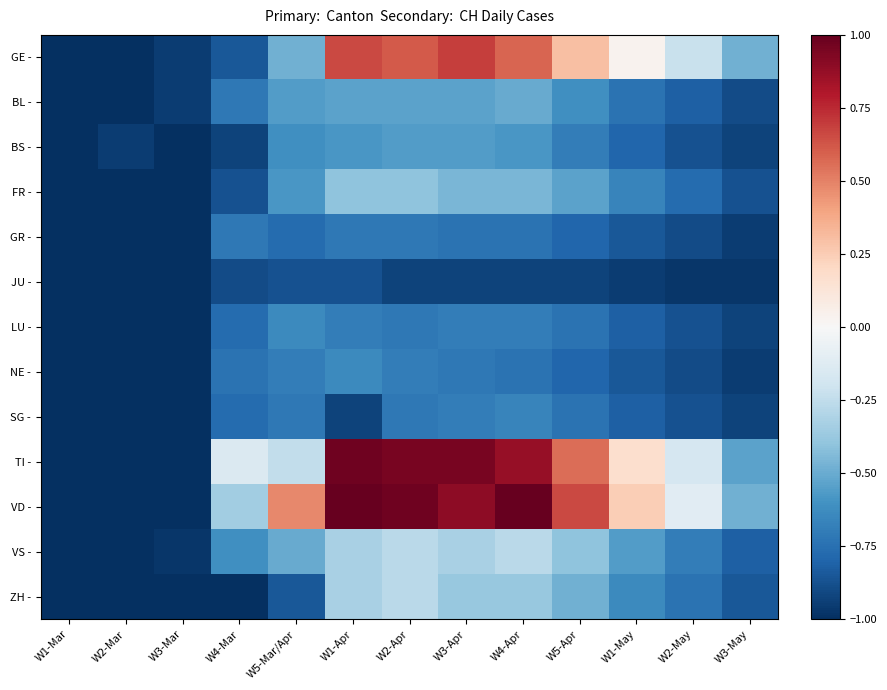

At W2-Apr, list the series in order from smallest to largest.

JU -, GR -, LU -, SG -, NE -, BS -, BL -, FR -, VS -, ZH -, GE -, TI -, VD -